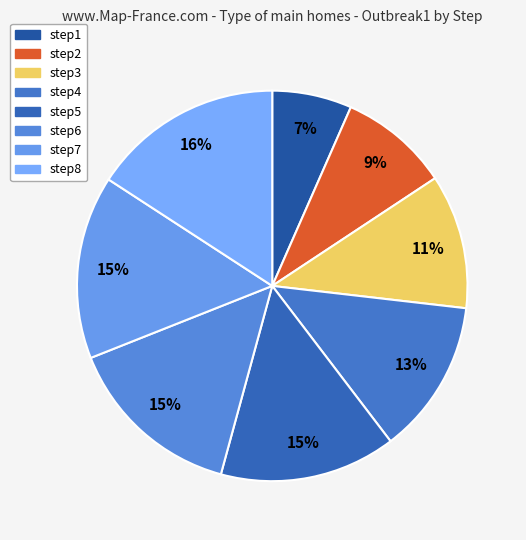

Does step1 account for over 50% of the chart?

No